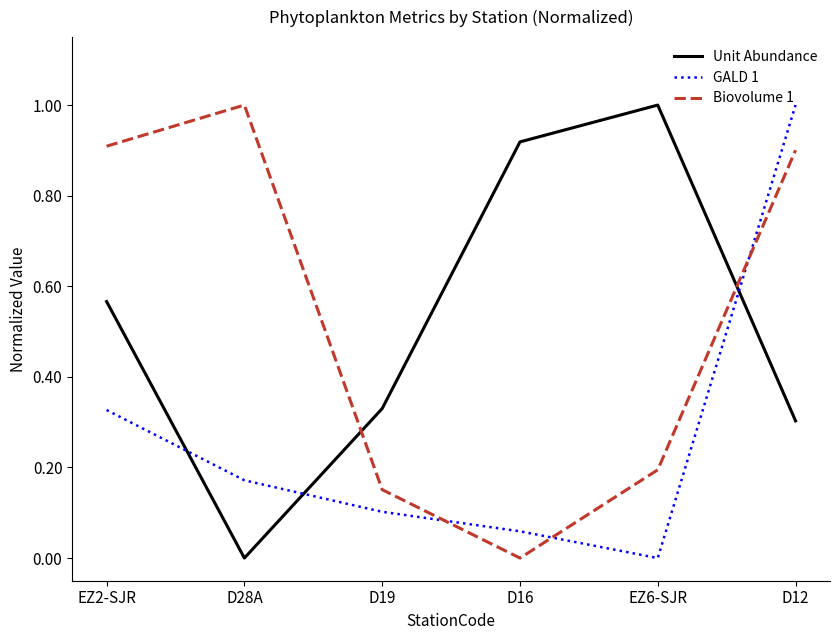

Does the chart display data point markers on the line(s)?

No